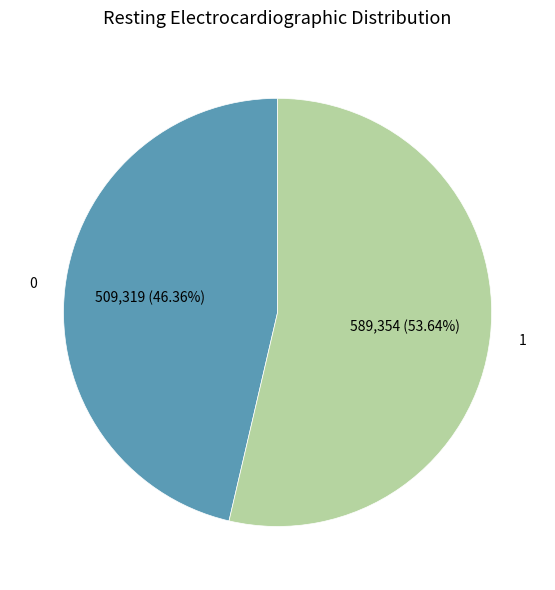

Is there any slice that represents more than half of the pie?

Yes